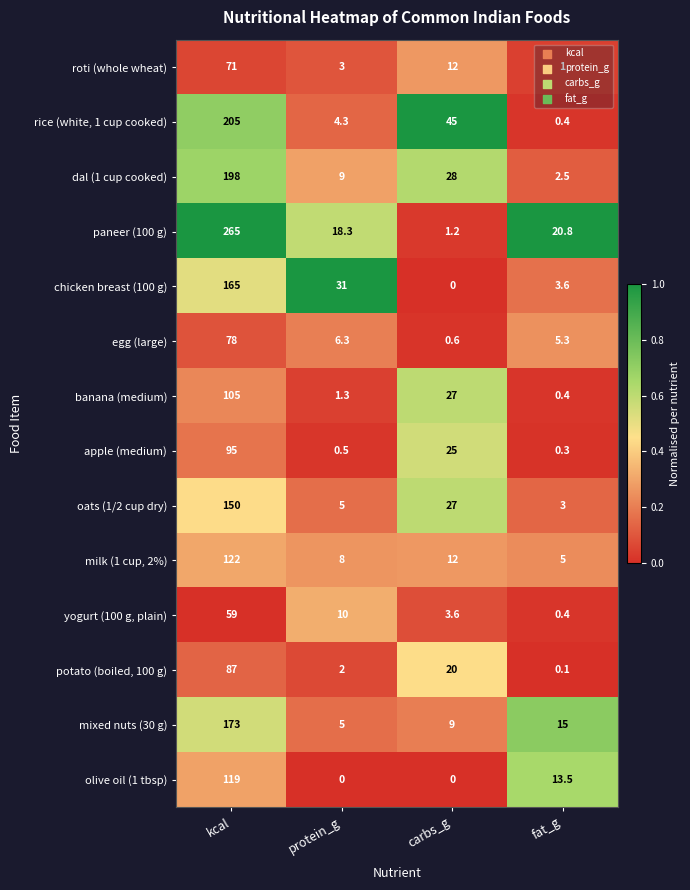

What is the difference between the second highest and minimum values in the yogurt (100 g, plain) series?

9.6